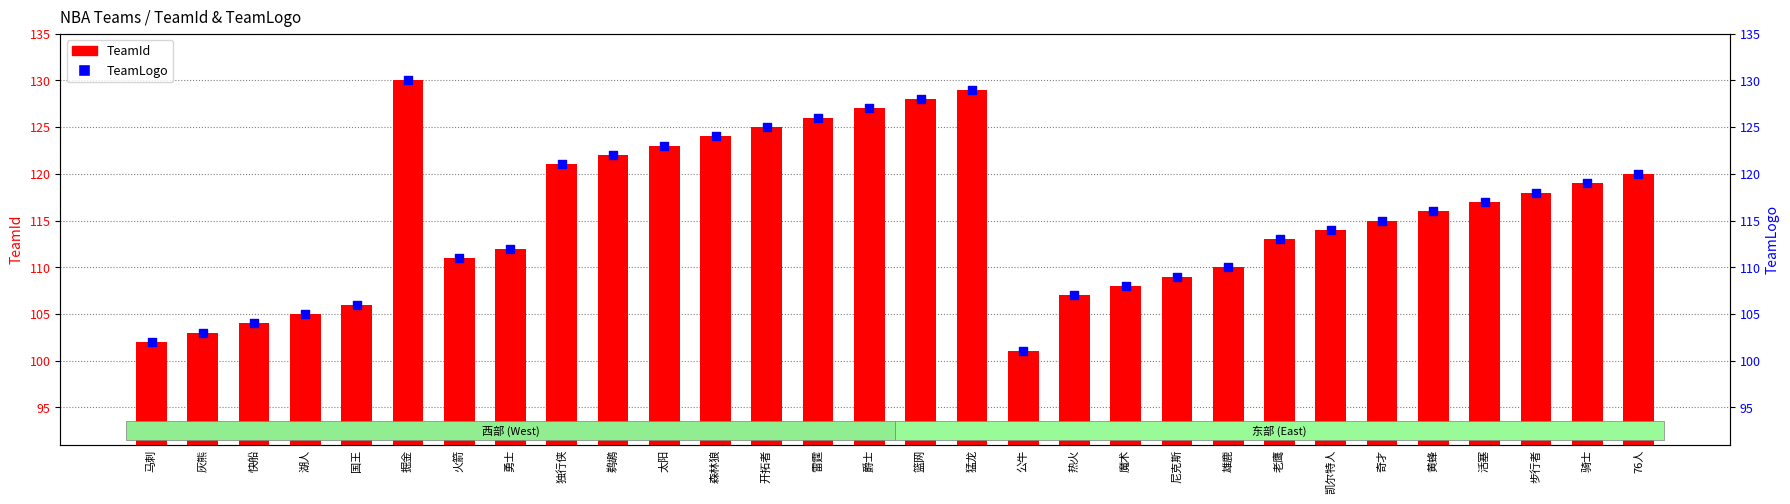

Which series contains the highest Y value?

TeamId